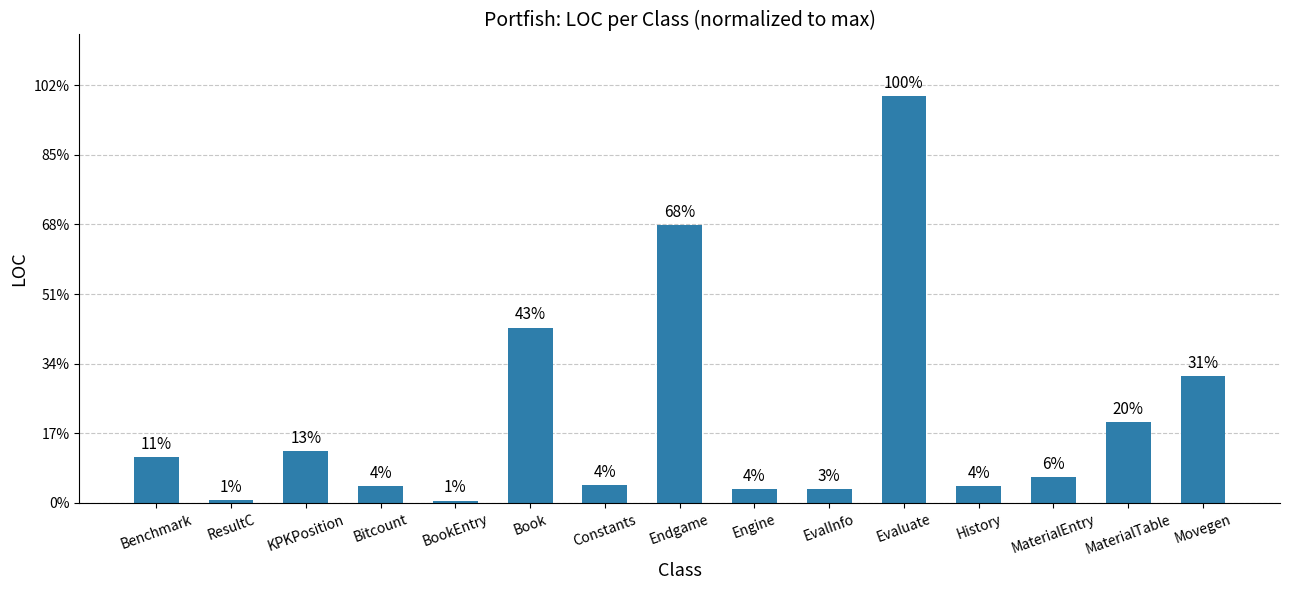

Reading left to right, extract all data points from this chart.

Benchmark=132	ResultC=8	KPKPosition=149	Bitcount=50	BookEntry=7	Book=504	Constants=52	Endgame=798	Engine=41	EvalInfo=39	Evaluate=1170	History=50	MaterialEntry=74	MaterialTable=232	Movegen=364